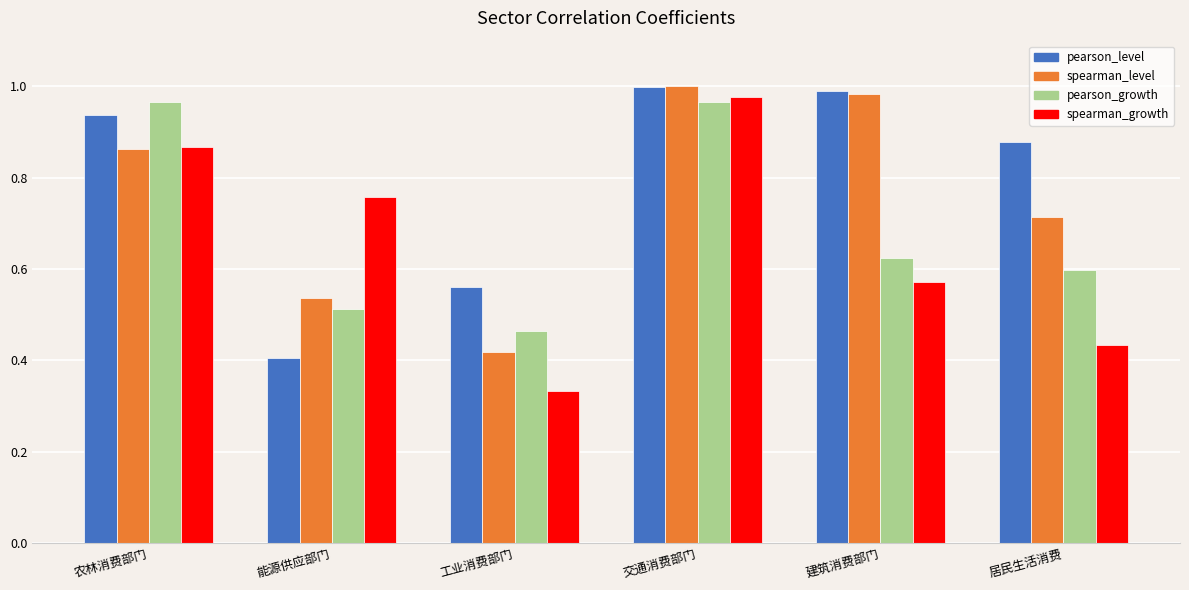

What is the label of the 1st bar from the left?

农林消费部门